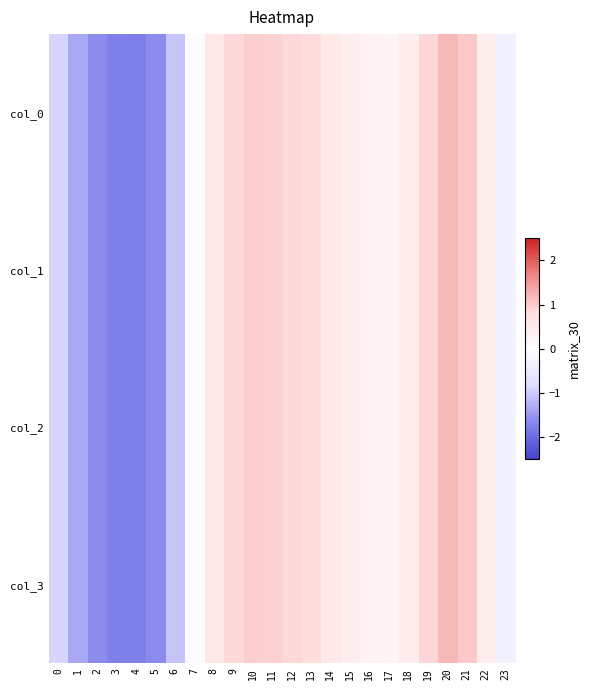

How many series are shown in this chart?

4